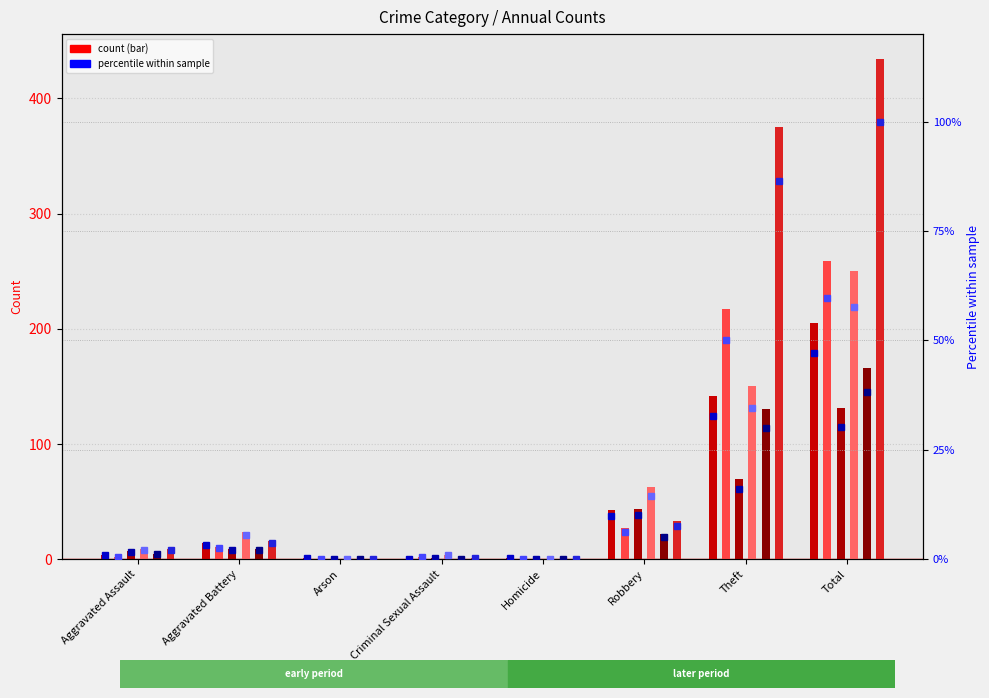

What is the total value across all series at Aggravated Assault?

26.8